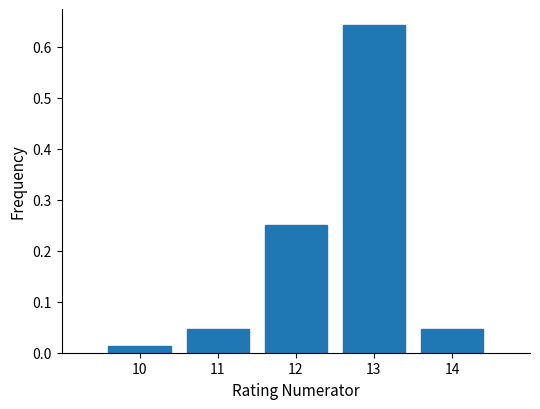

What is the height of the bar covering 12.5 to 13.5 on the x-axis? The values are not printed on the chart, so give them approximately, as read against the axis.

0.64